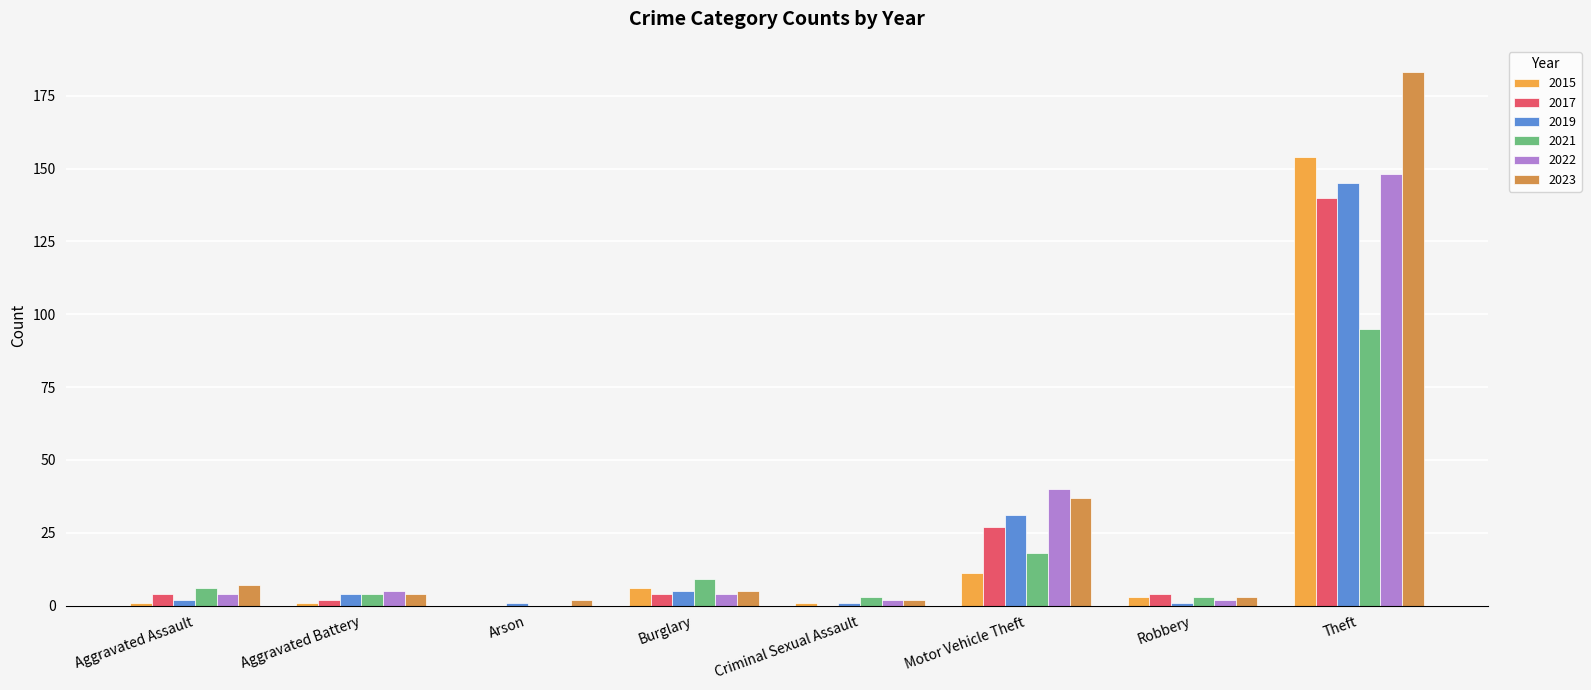

What is the sum of the 2019 values at Motor Vehicle Theft and Burglary?

36